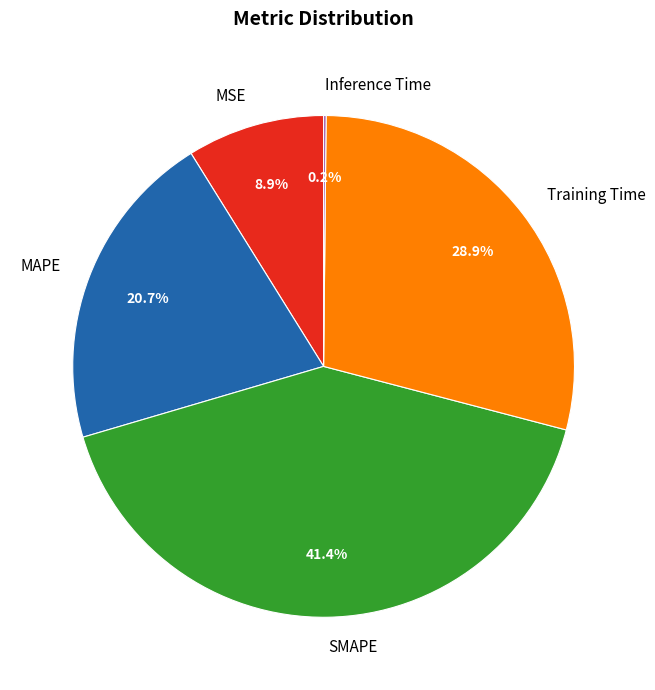

What is the ratio of the value at Training Time to the value at SMAPE?

0.7